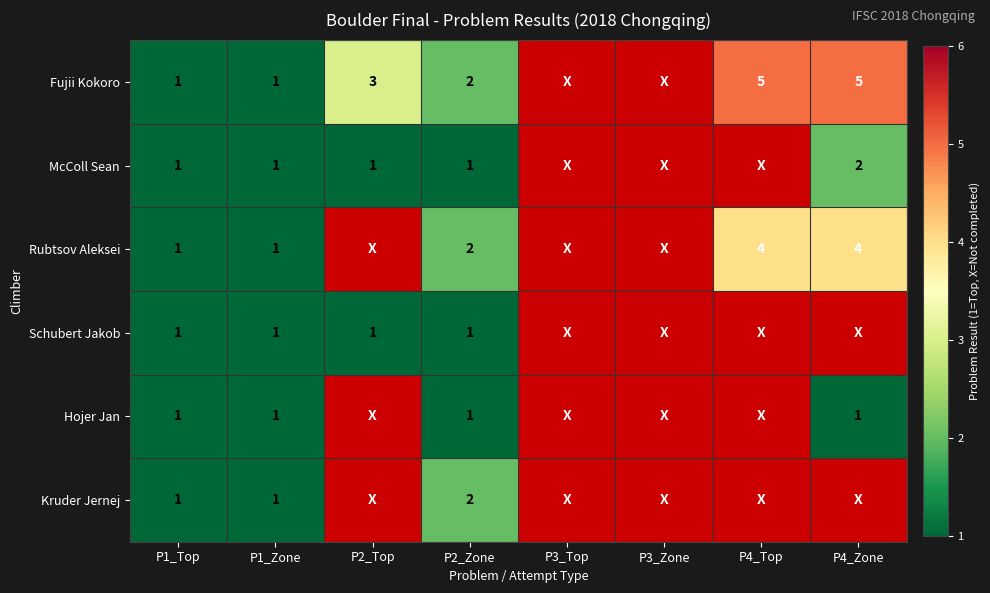

Count the number of data series in this chart.

6